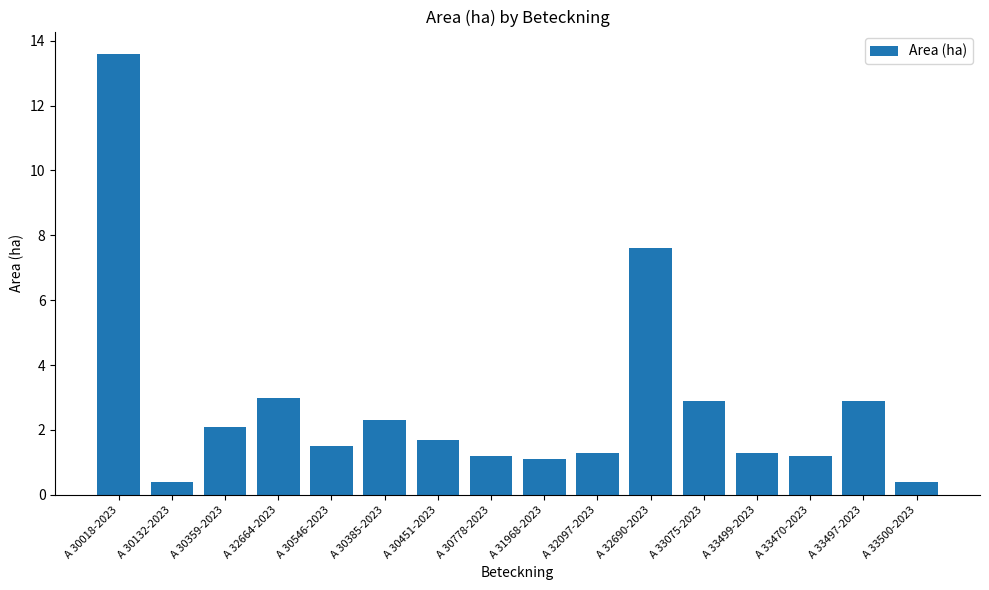

What is the ratio of the value at A 30546-2023 to the value at A 30778-2023?

1.2